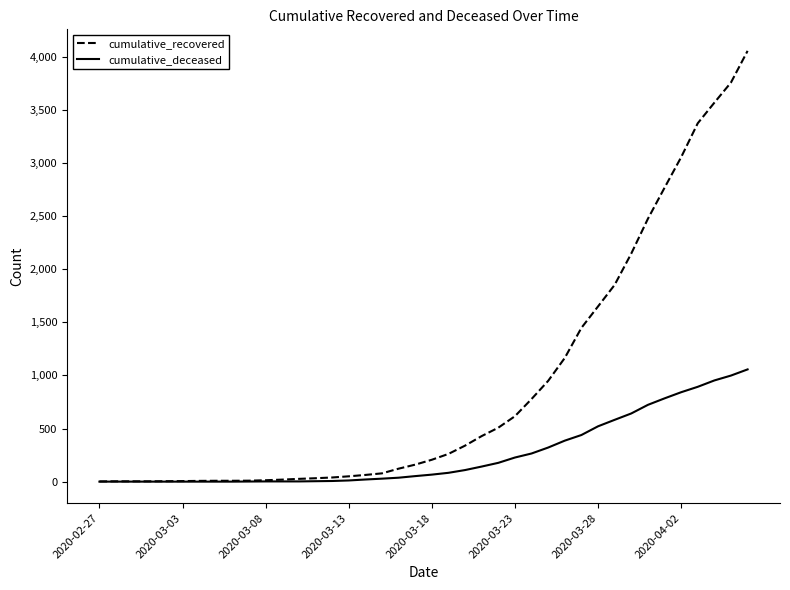

What is the maximum value shown in the chart?

4057